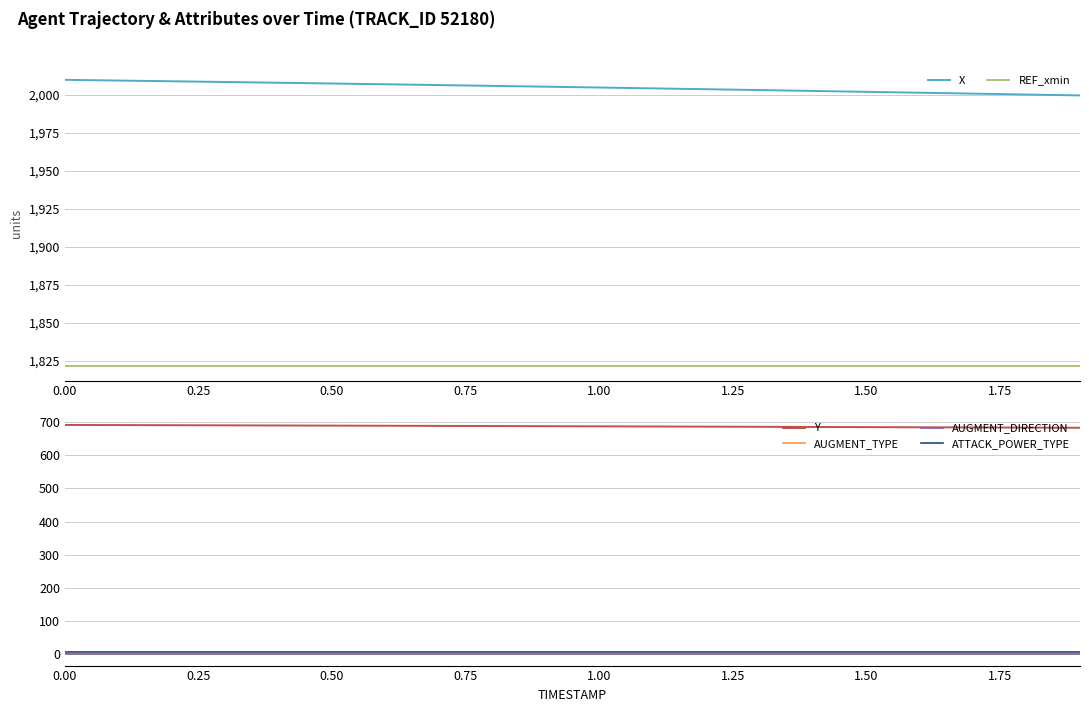

Read the X value at 0.00.

2010.0